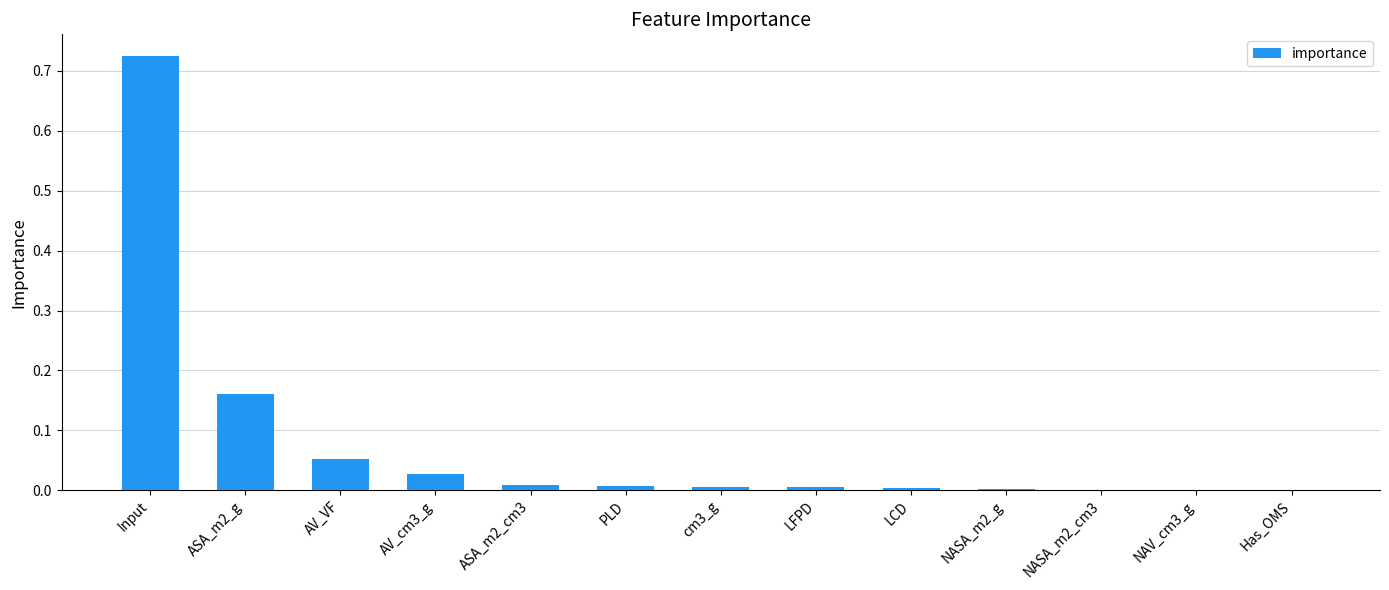

At which category does the chart reach its peak across all series?

Input